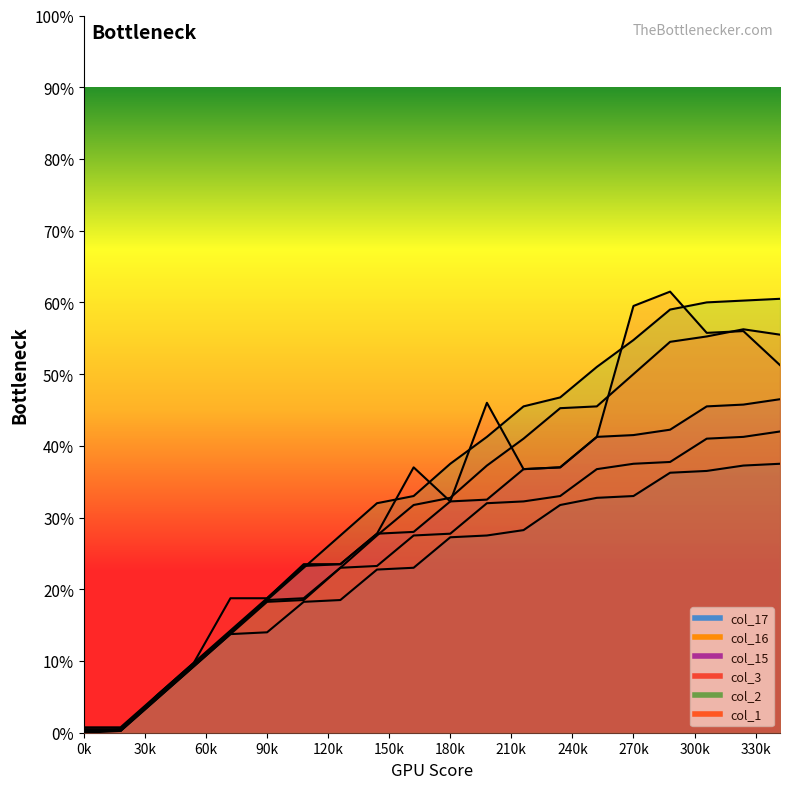

True or false: col_2 has a value of 28 at 90k.

False